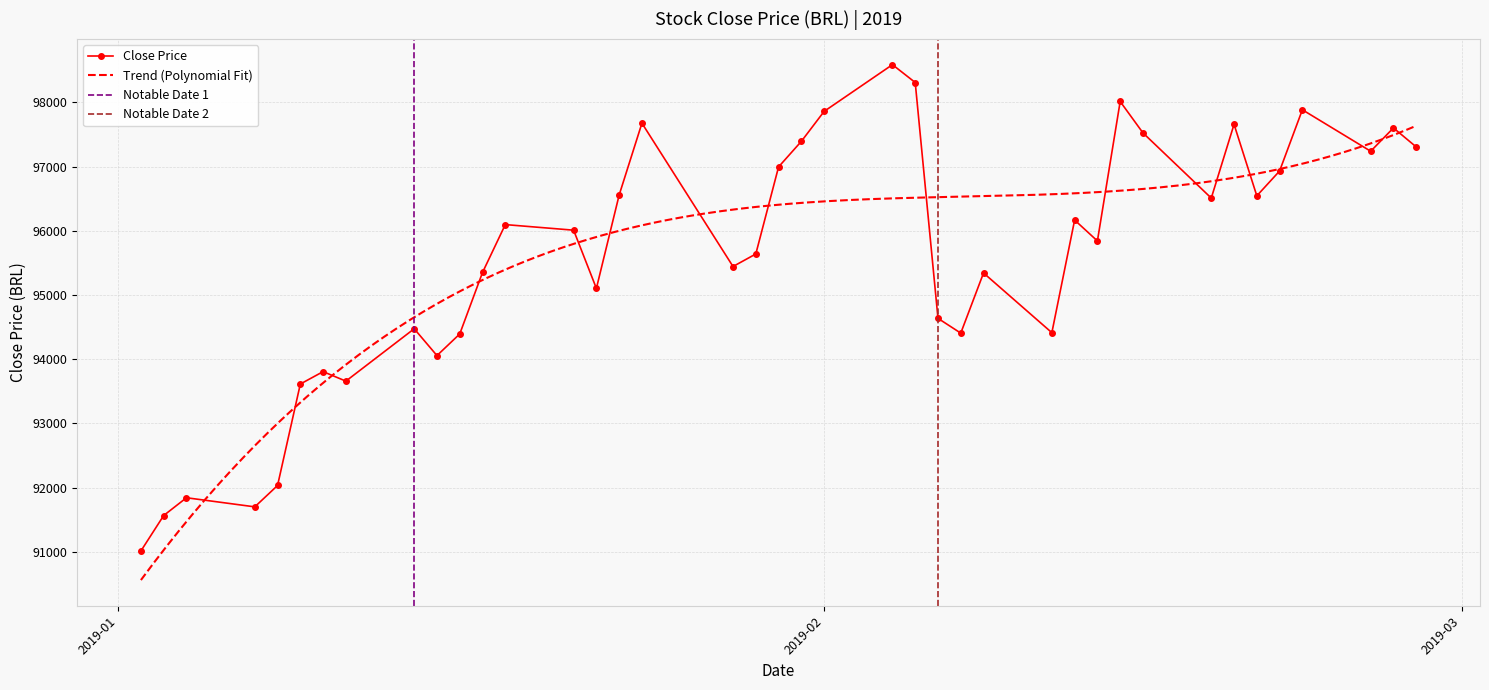

Is it true that the value at 2019-01-22 is 50404?

False